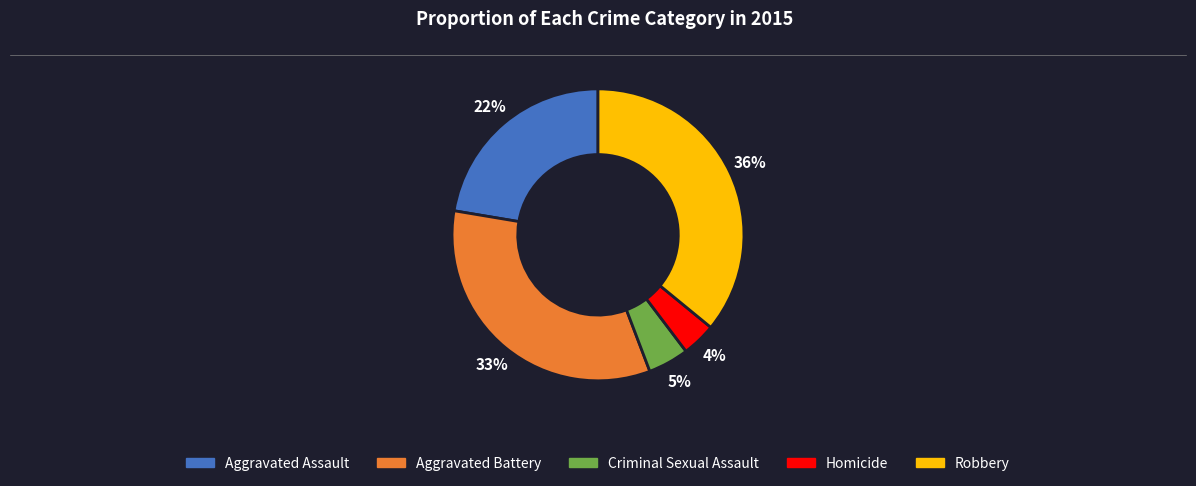

To the nearest percent, what portion does Aggravated Assault represent?

22%